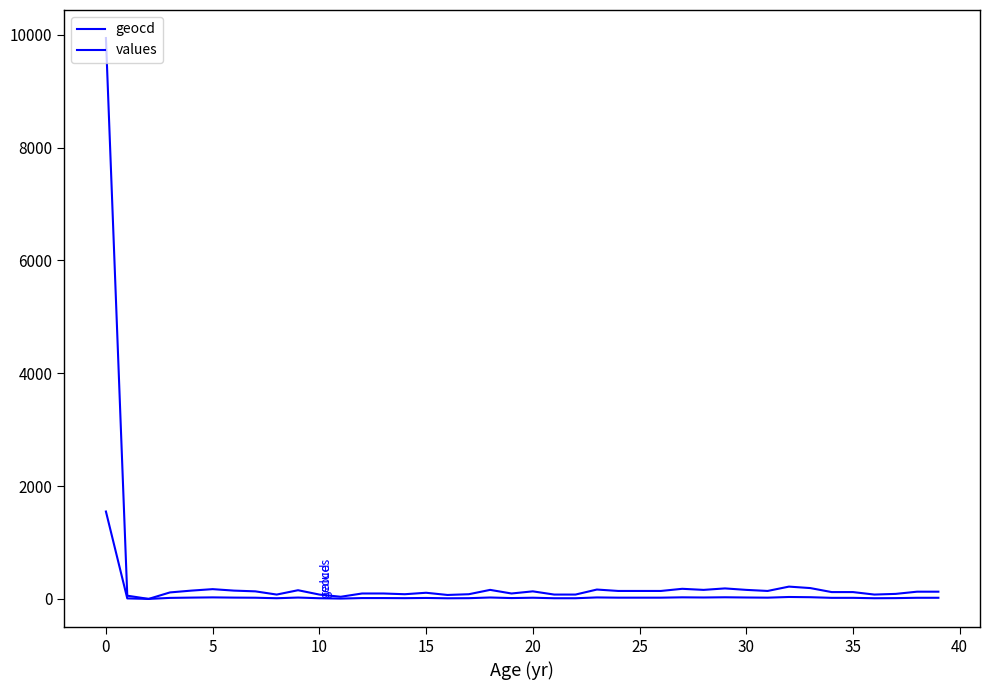

How many series are shown in this chart?

2